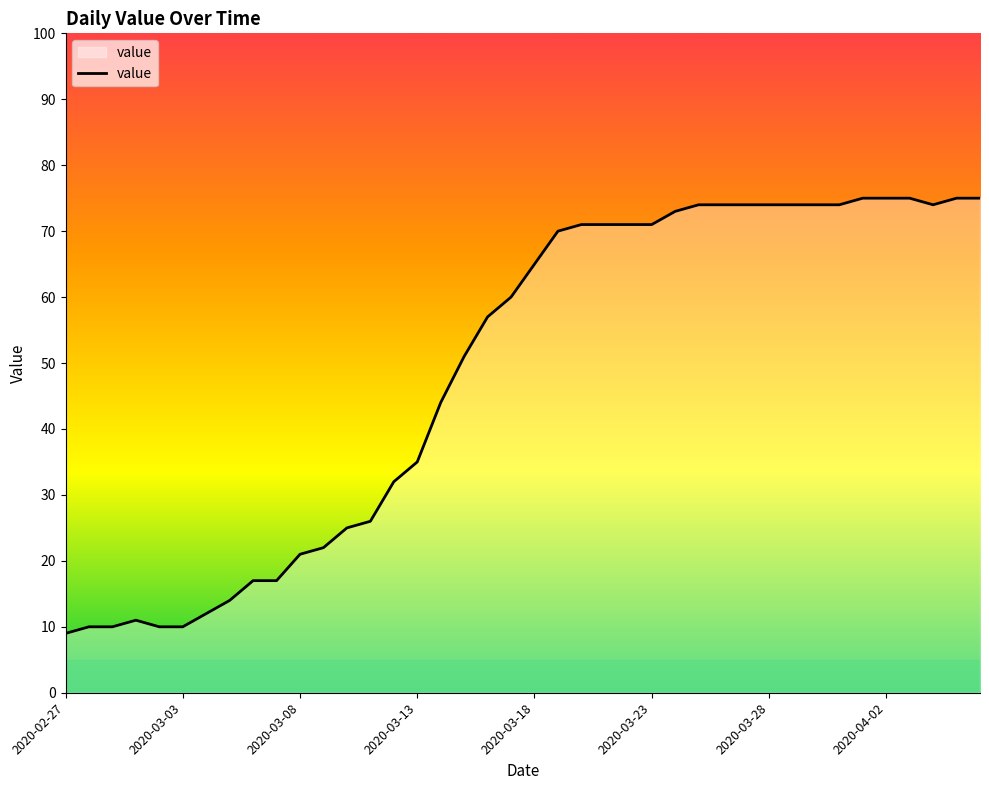

What is the greatest value displayed?

75